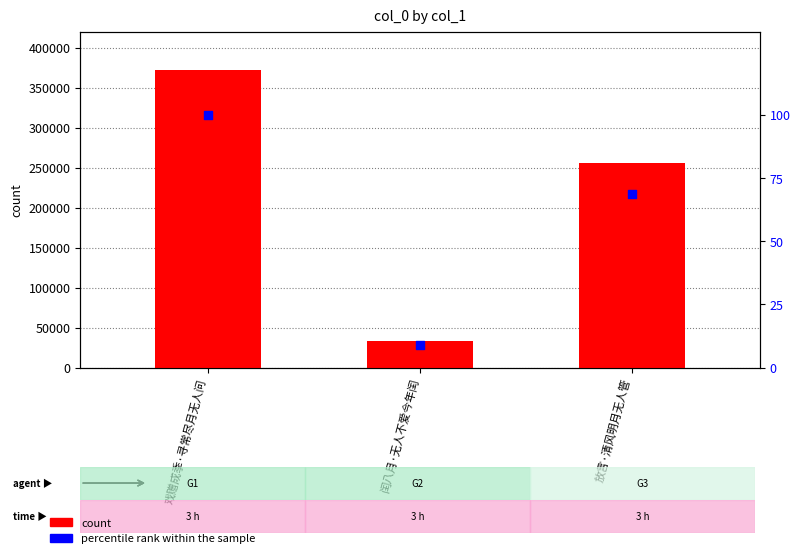

What are all the series names shown in the legend?

count, percentile rank within the sample